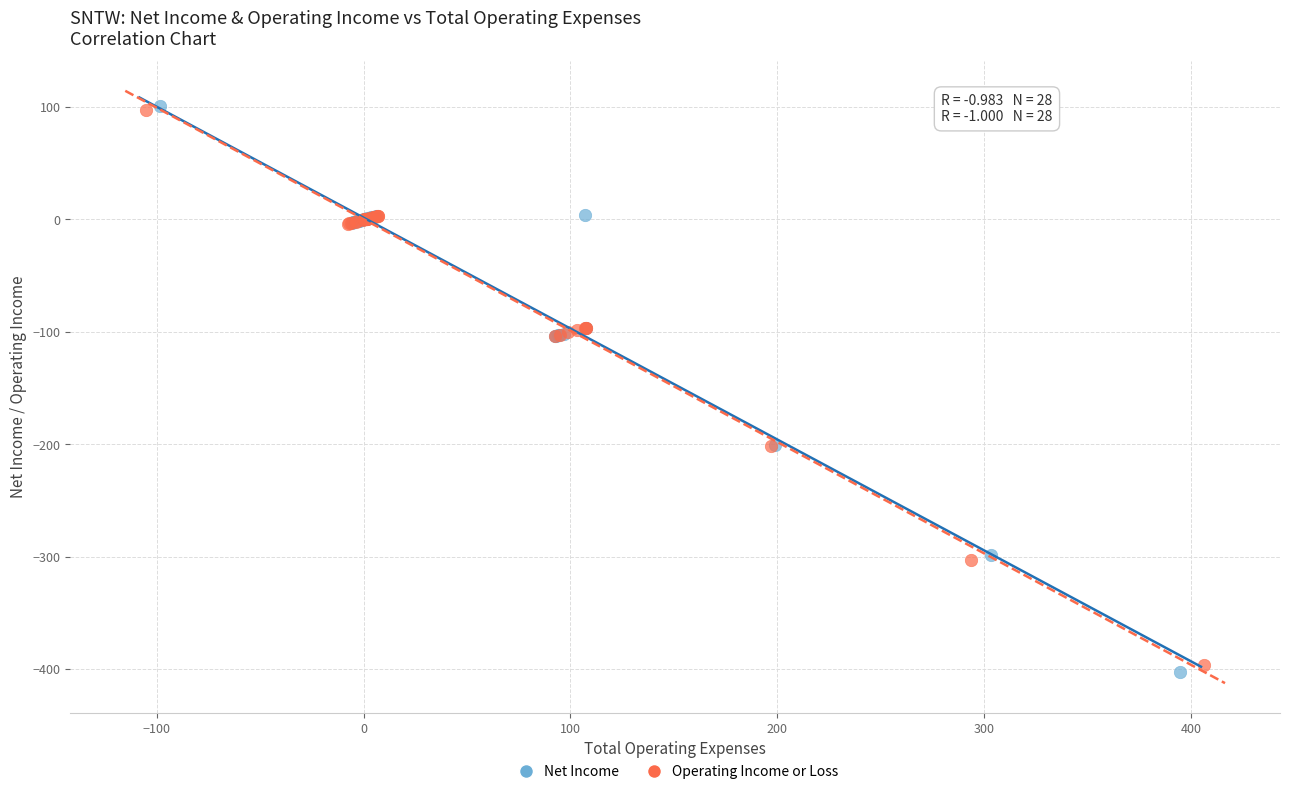

Which series has the largest Y range (max minus min)?

Net Income